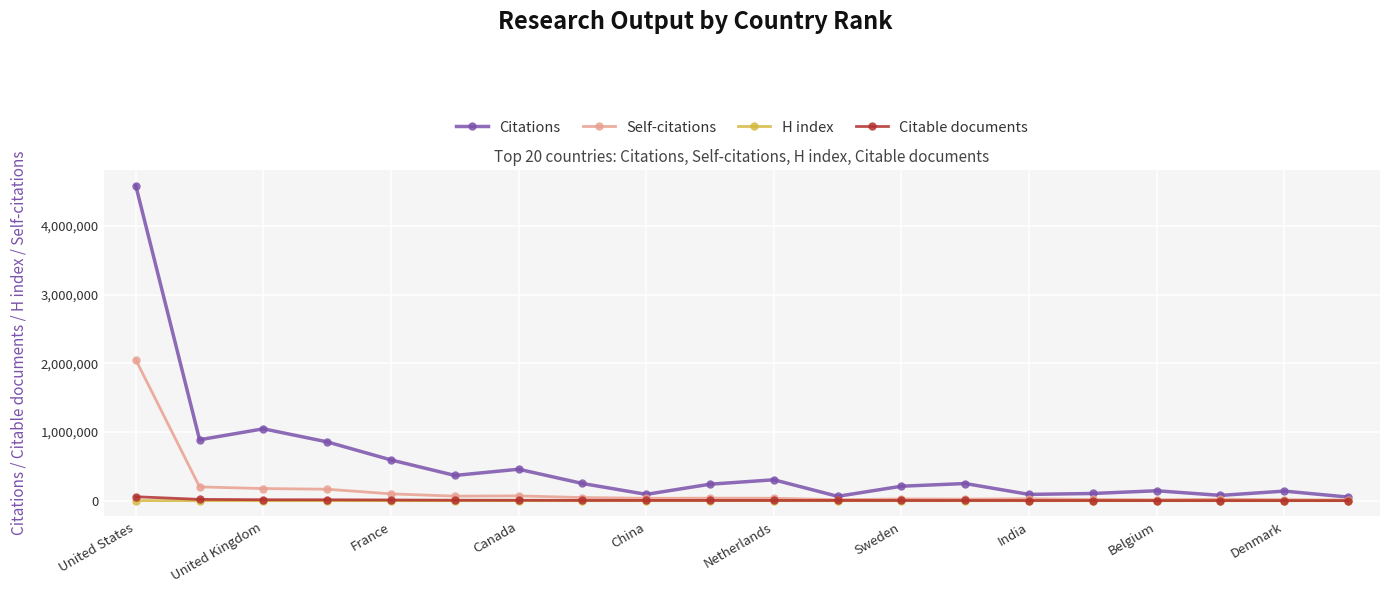

Which series has the largest range (max minus min)?

Citations